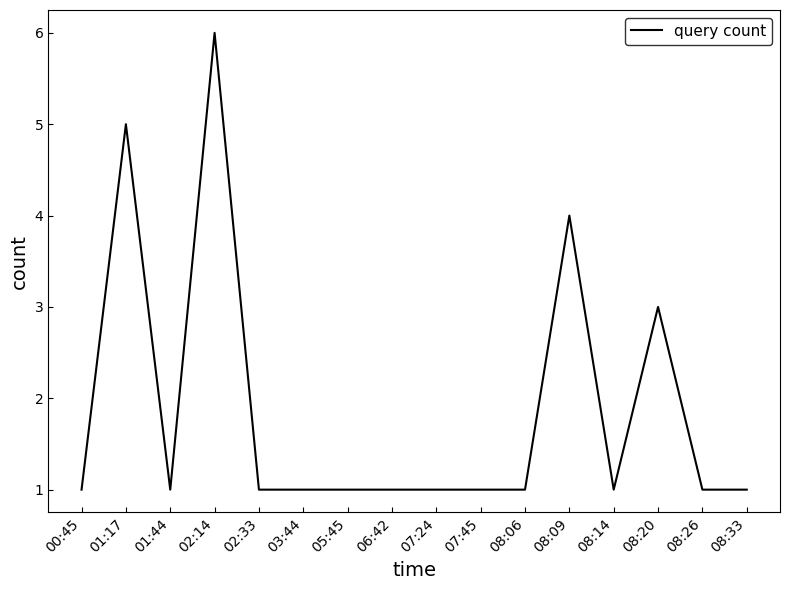

True or false: the data shows 2 at 08:14.

False